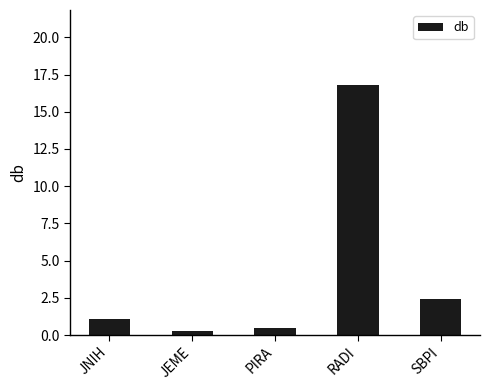

Reading left to right, extract all data points from this chart.

1.1	0.2	0.5	16.8	2.4